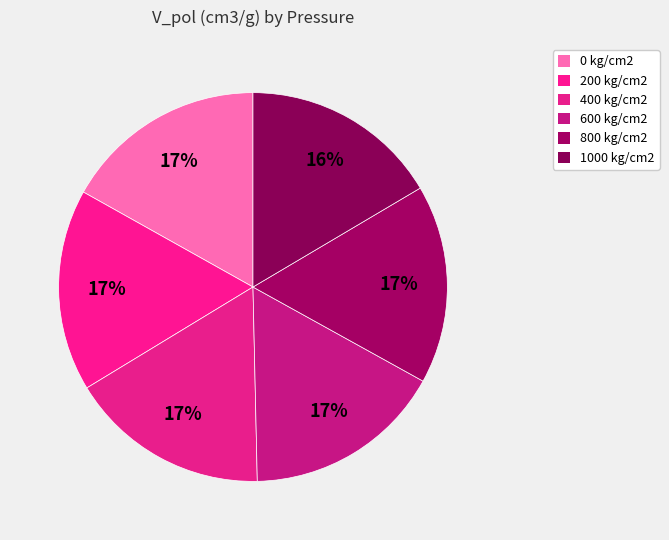

What percentage is the 800 kg/cm2 slice, to the nearest percent?

17%